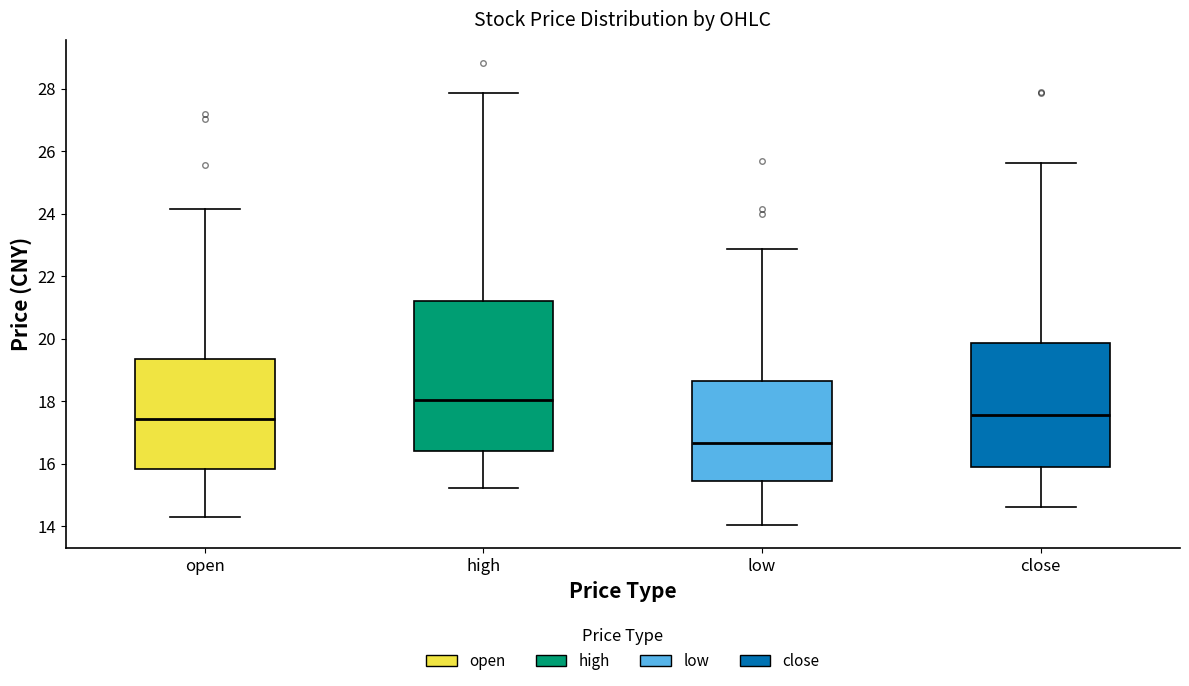

Where is the upper edge of the box for high on the y-axis? The values are not printed on the chart, so give them approximately, as read against the axis.

21.2